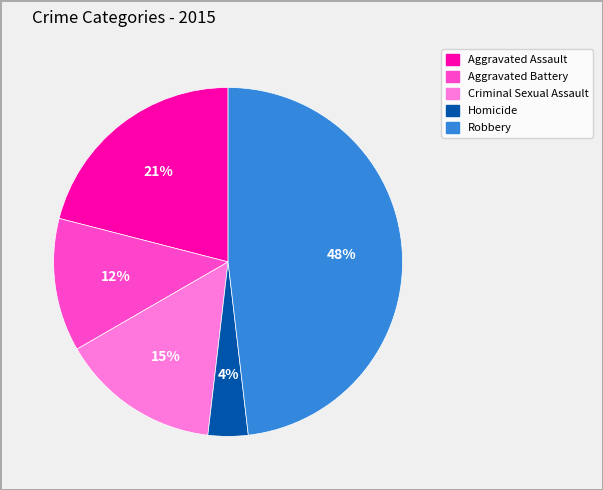

Combined, do Robbery and Homicide account for over 50%?

Yes